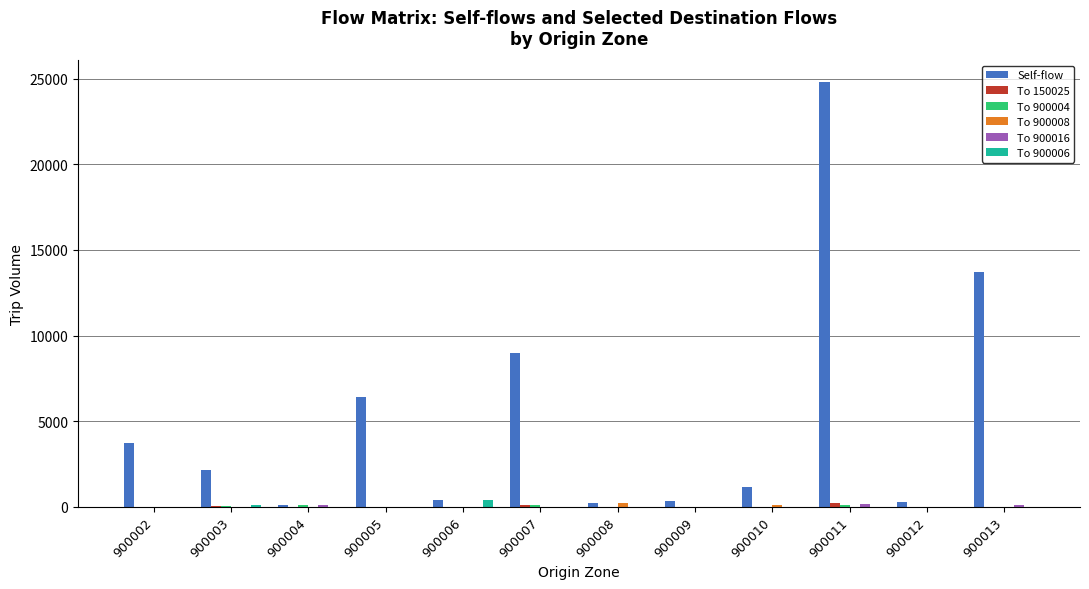

Between 900005 and 900012, which series saw the biggest shift?

Self-flow